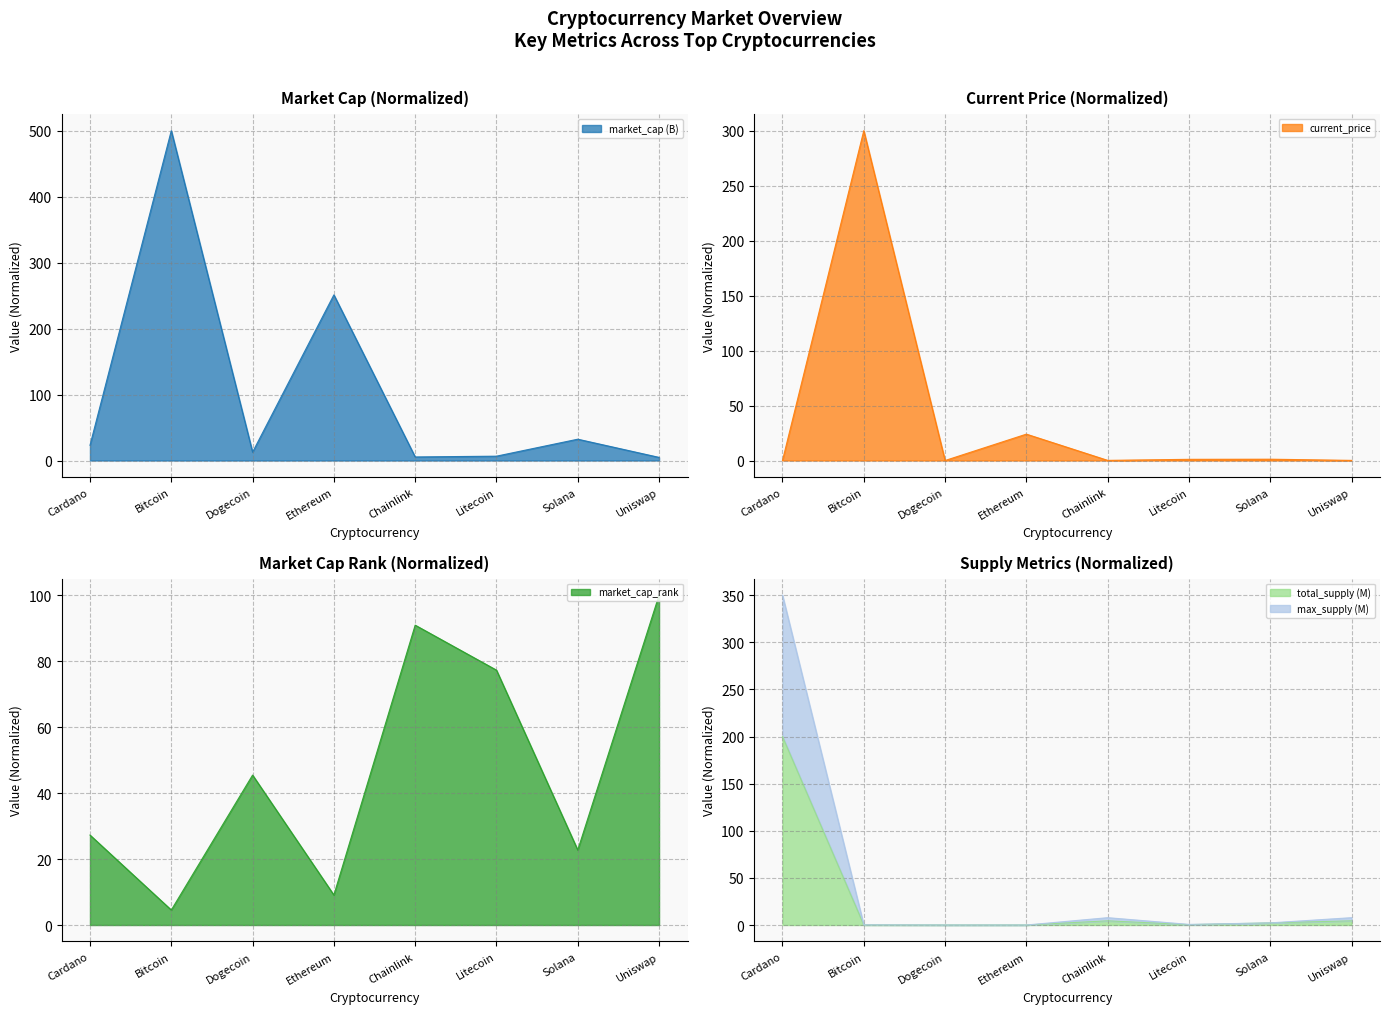

Reading right to left, what are all the values shown in this chart?

current_price: Uniswap=0.1	Solana=1.2	Litecoin=1.1	Chainlink=0.1	Ethereum=24.0	Dogecoin=0.0	Bitcoin=300.0	Cardano=0.0
market_cap_rank: Uniswap=100.0	Solana=22.7	Litecoin=77.3	Chainlink=90.9	Ethereum=9.1	Dogecoin=45.5	Bitcoin=4.5	Cardano=27.3
market_cap (B): Uniswap=4.7	Solana=32.3	Litecoin=6.6	Chainlink=5.4	Ethereum=251.1	Dogecoin=12.7	Bitcoin=500.0	Cardano=23.1
total_supply (M): Uniswap=4.4	Solana=2.3	Litecoin=0.4	Chainlink=4.4	Ethereum=0.0	Dogecoin=0.0	Bitcoin=0.1	Cardano=200.0
max_supply (M): Uniswap=7.8	Solana=2.3	Litecoin=0.7	Chainlink=7.8	Ethereum=0.0	Dogecoin=0.0	Bitcoin=0.2	Cardano=350.0